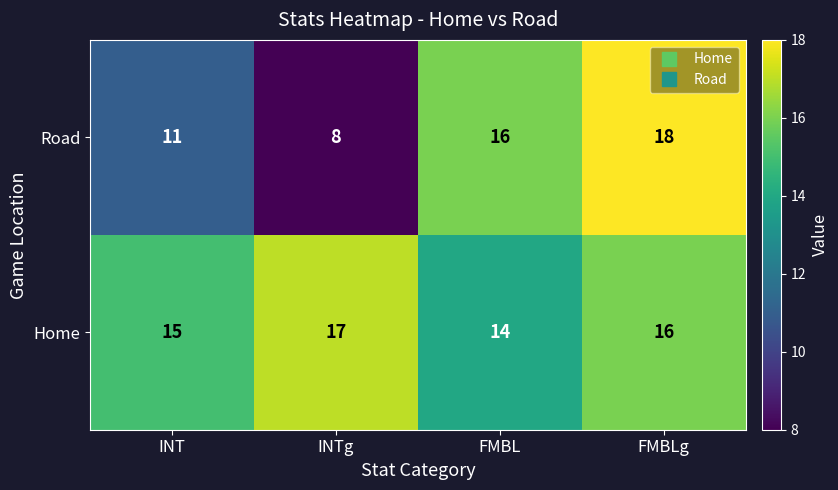

Rank the series by their average value, from lowest to highest.

Road, Home